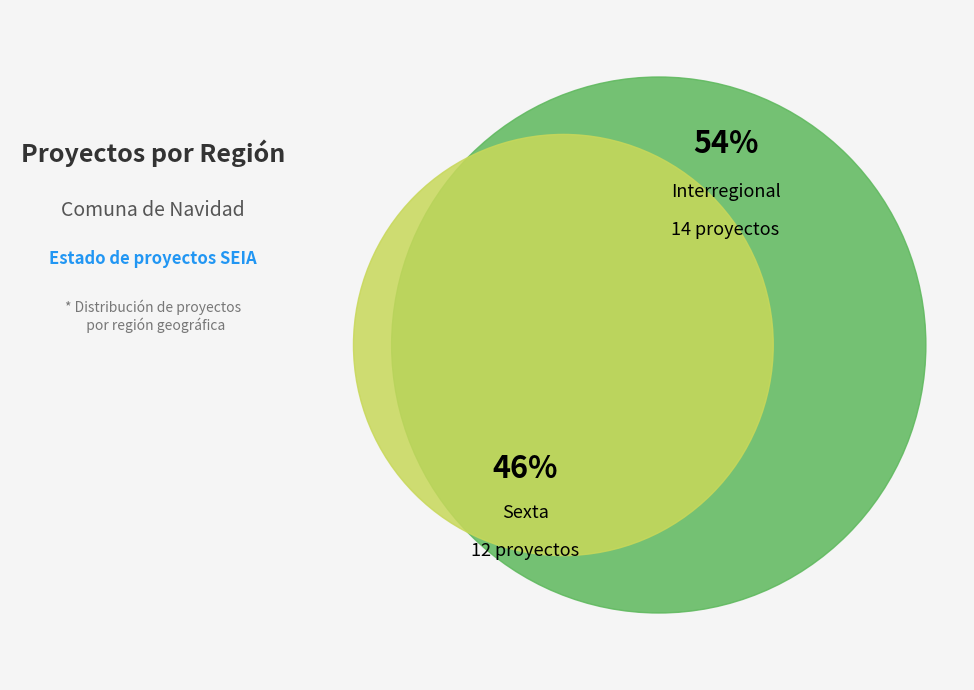

Is it true that Interregional is 40% of the pie?

False